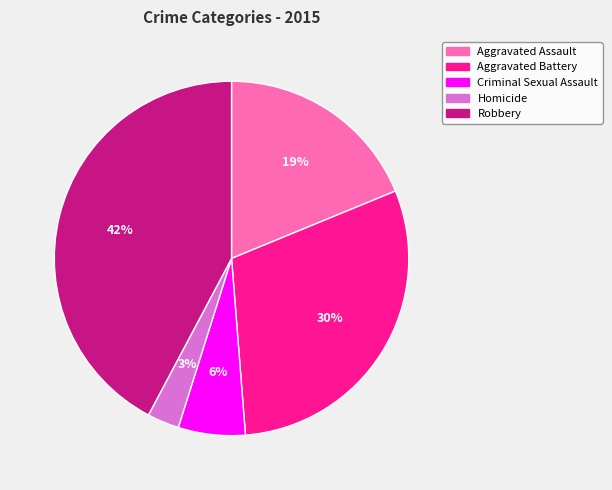

To the nearest percent, what portion does Aggravated Assault represent?

19%